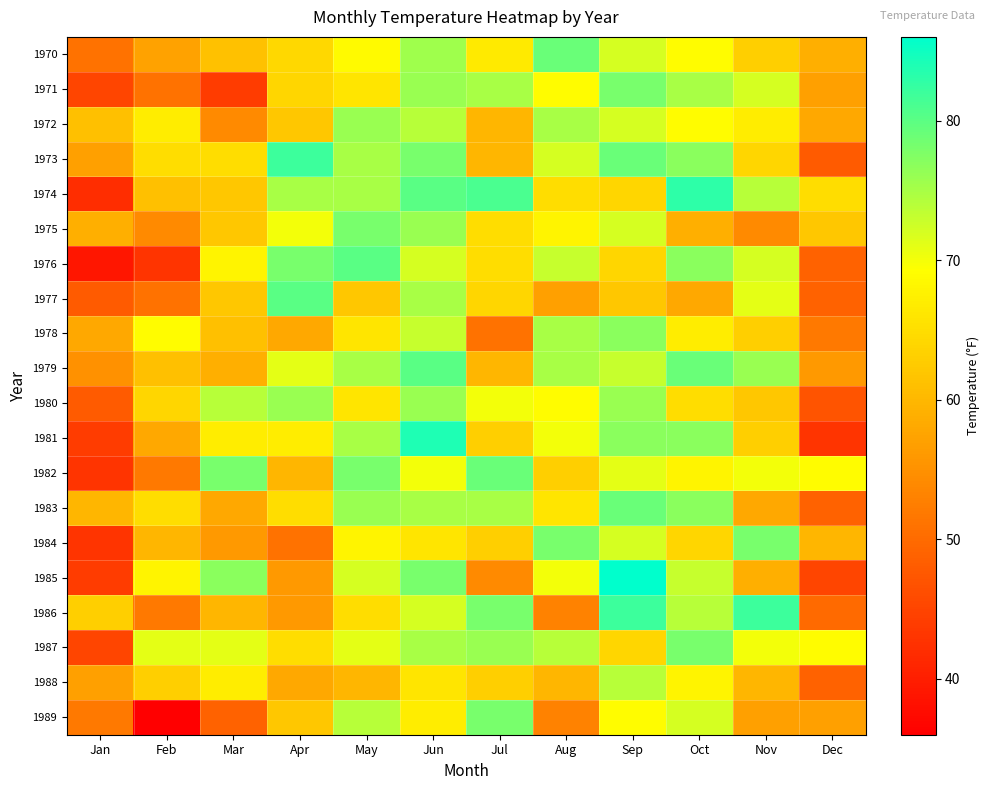

Which series has the largest range (max minus min)?

1985